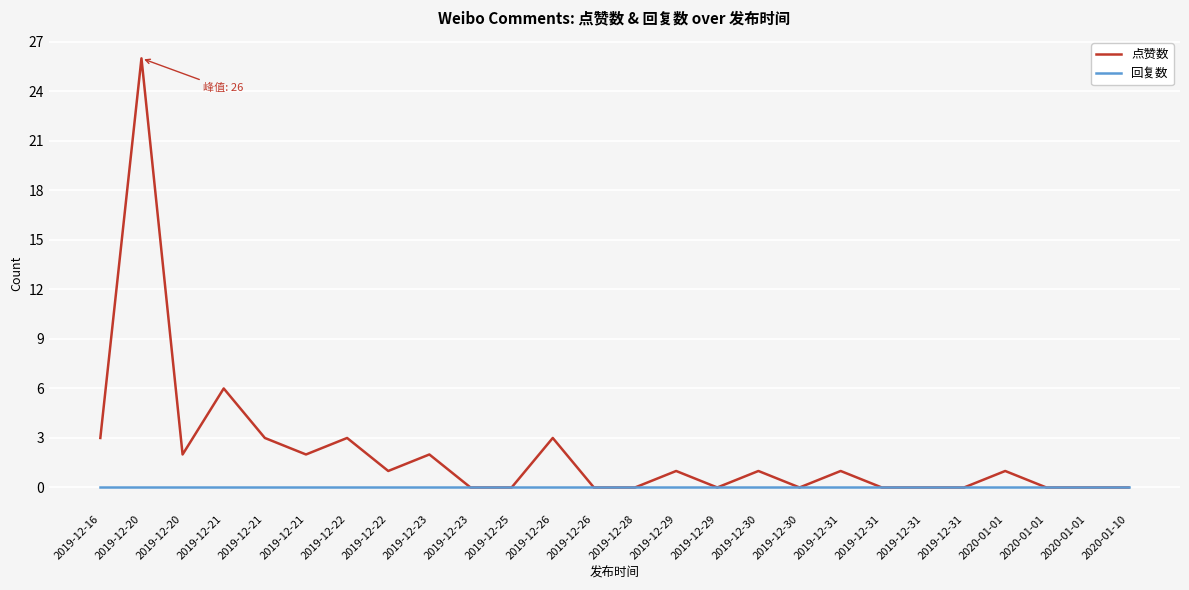

How many lines are shown in the chart?

2